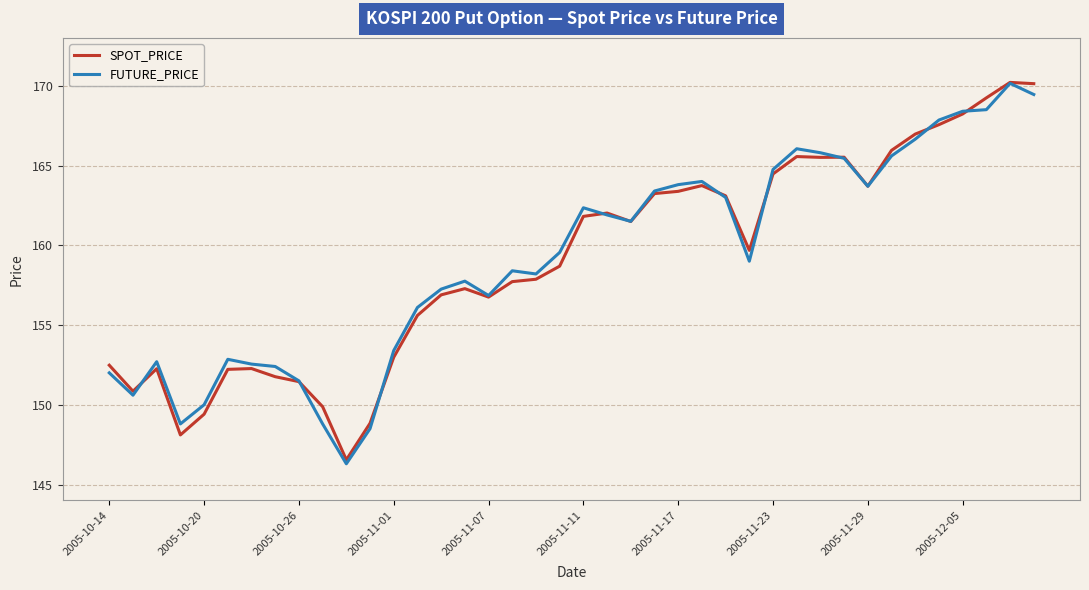

What is the lowest value of the FUTURE_PRICE series?

146.3